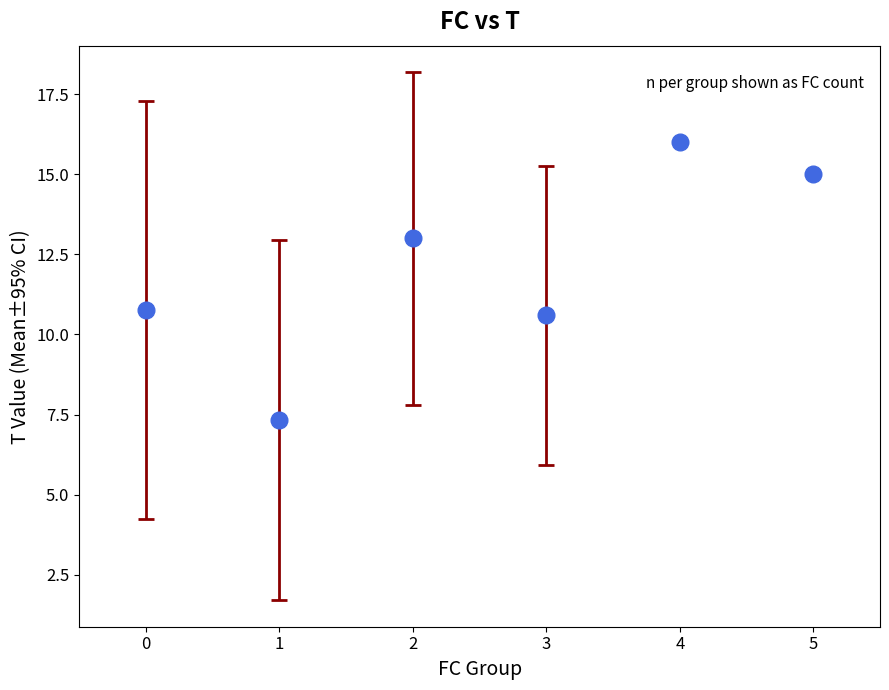

How many data points are less than 13?

3